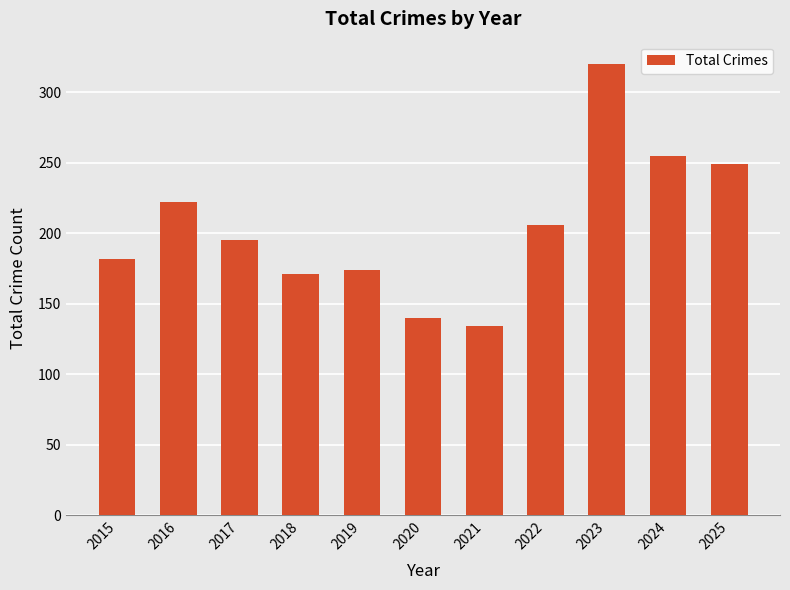

Rank the categories by value from highest to lowest.

2023, 2024, 2025, 2016, 2022, 2017, 2015, 2019, 2018, 2020, 2021